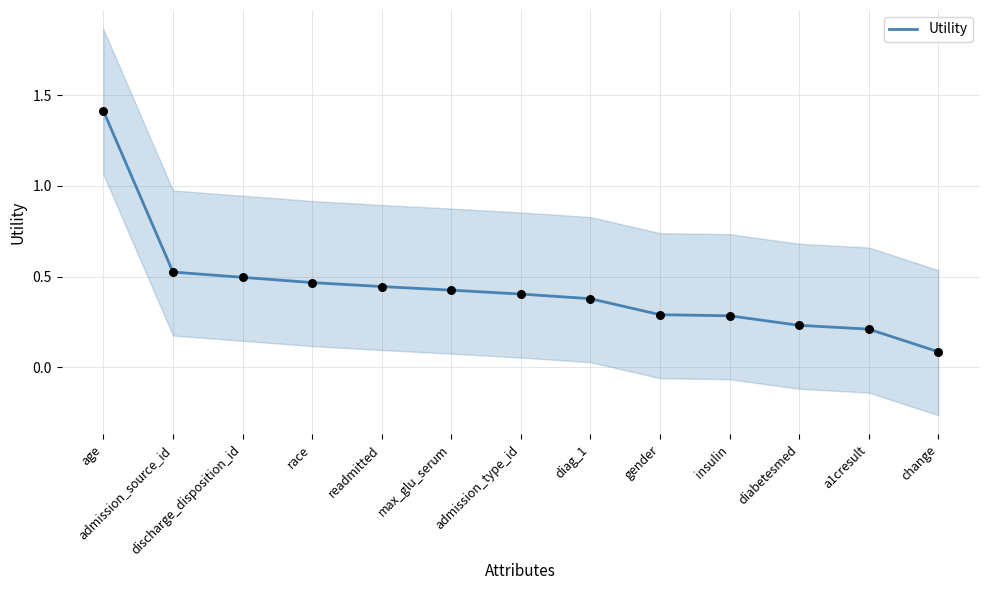

Between admission_source_id and insulin, which is larger?

admission_source_id